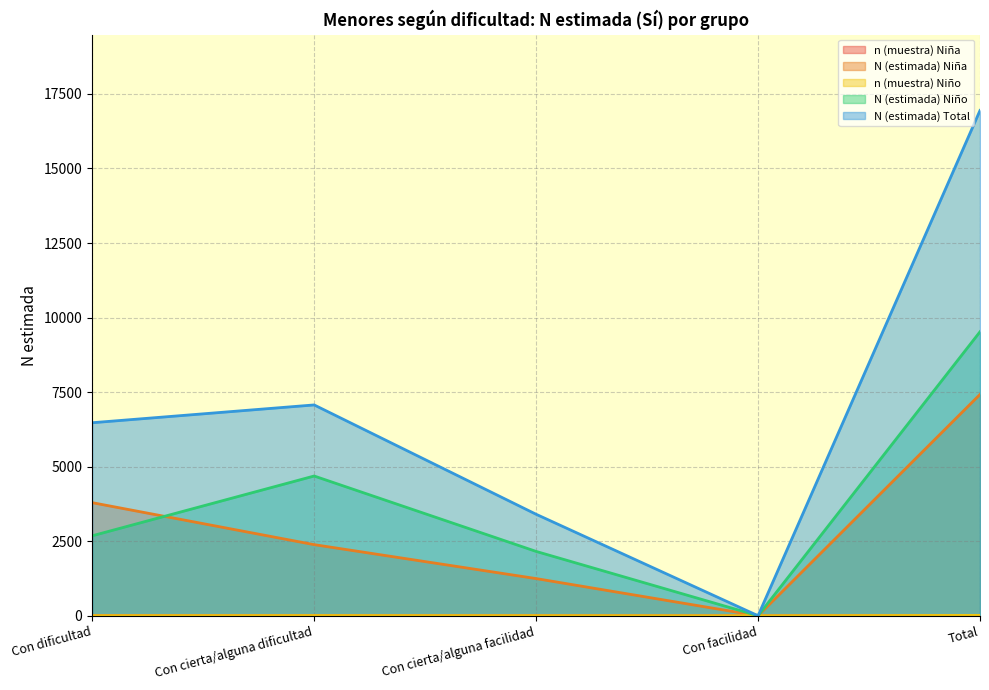

Reading right to left, list all the values displayed in this chart.

n (muestra) Niña: 11	0	2	4	5
N (estimada) Niña: 7422	0	1246	2384	3792
n (muestra) Niño: 12	0	3	6	3
N (estimada) Niño: 9524	0	2157	4686	2681
N (estimada) Total: 16946	0	3403	7070	6473